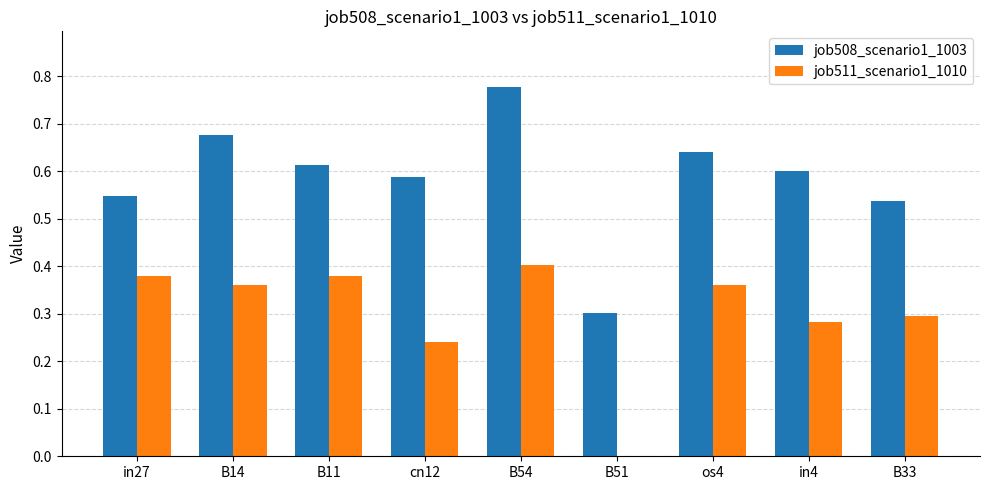

Which category has the highest value across all series?

B54